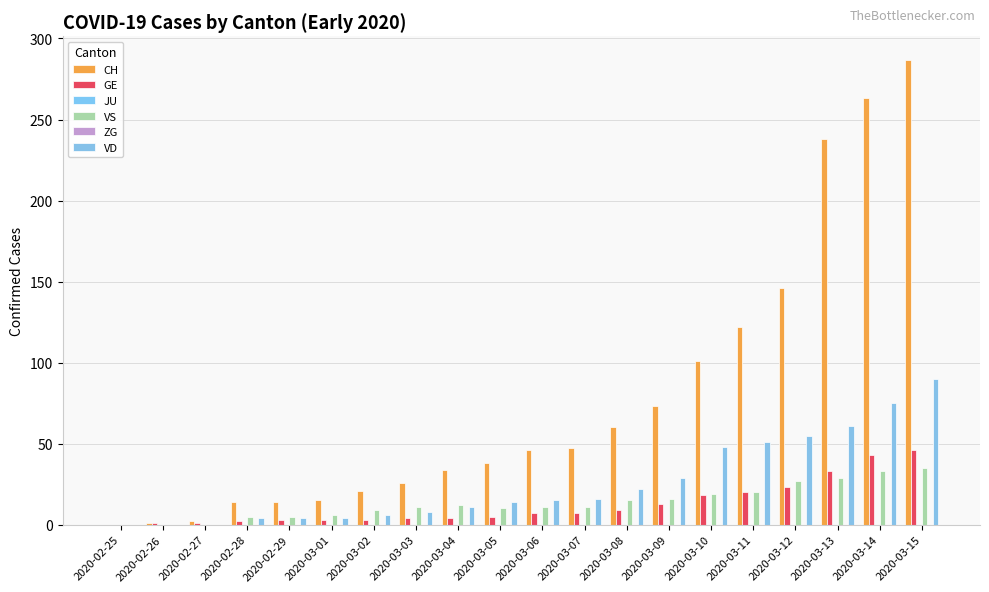

Between 2020-03-03 and 2020-02-26, which is larger?

2020-03-03